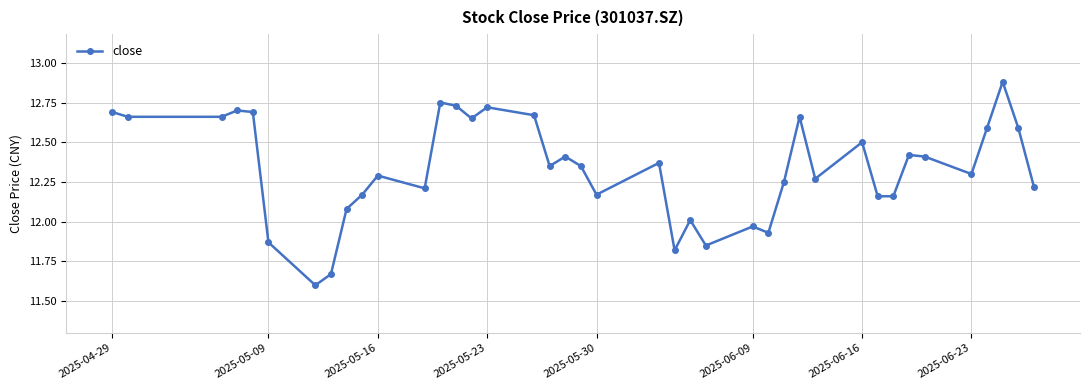

What is the difference between the maximum and minimum values?

1.3